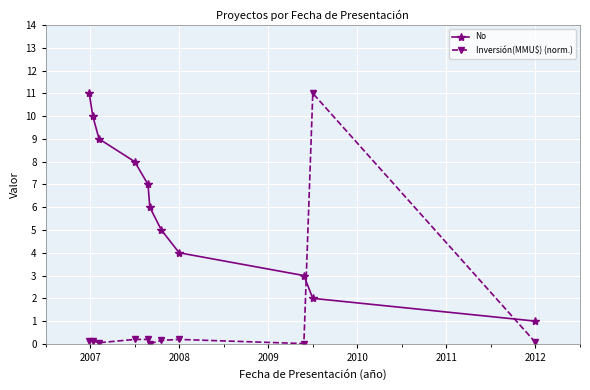

Rank the series by their average value, from highest to lowest.

No, Inversión(MMU$) (norm.)